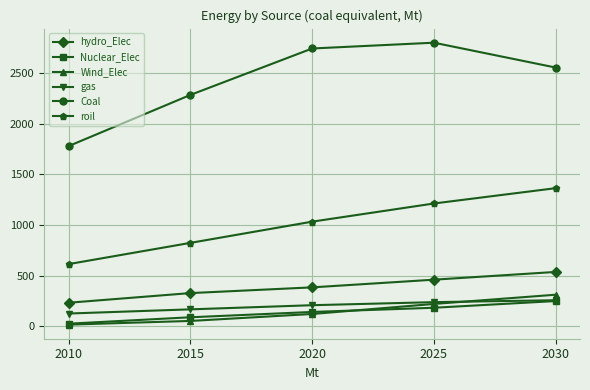

True or false: Wind_Elec and hydro_Elec intersect in this chart.

False